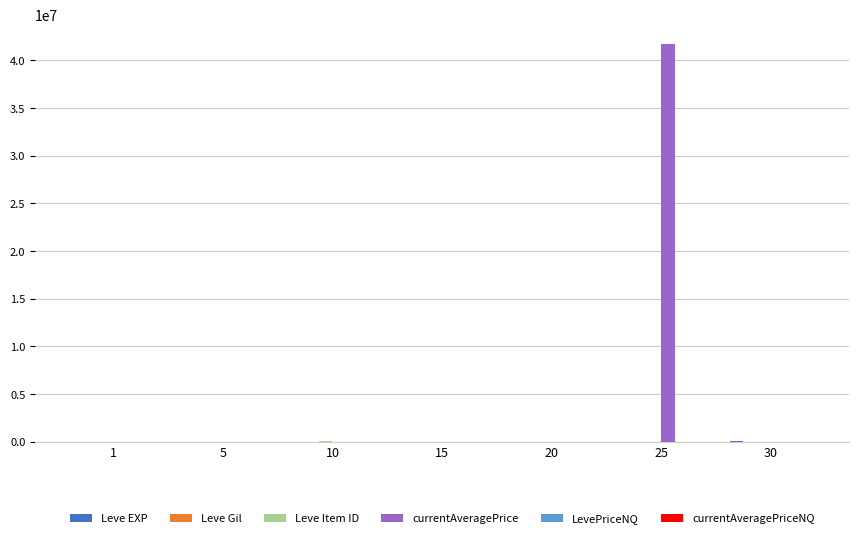

Are the bars horizontal?

No